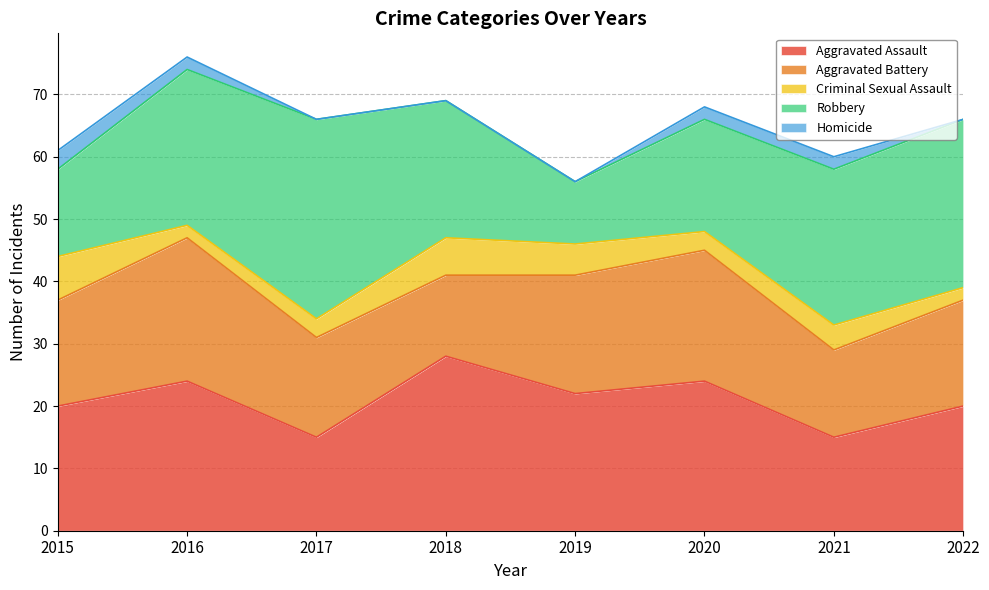

What is the sum of all Aggravated Battery values?

140